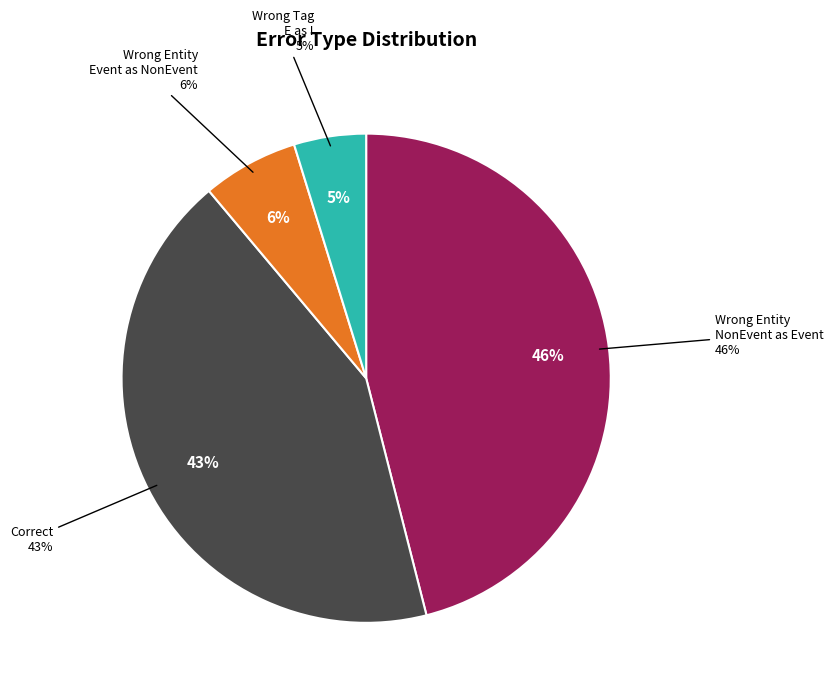

To the nearest percent, what is the combined percentage of Wrong_Entity_Event_as_NonEvent and Wrong_Tag_E_as_I?

11%